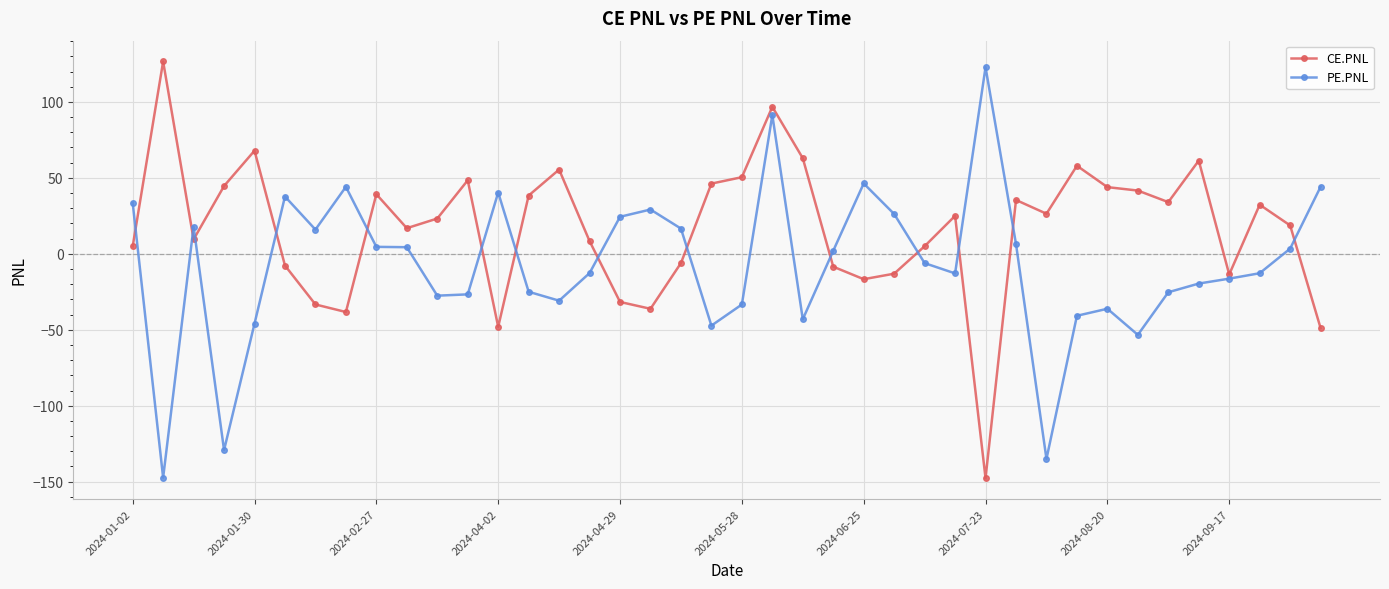

Rank the series by their average value, from lowest to highest.

PE.PNL, CE.PNL